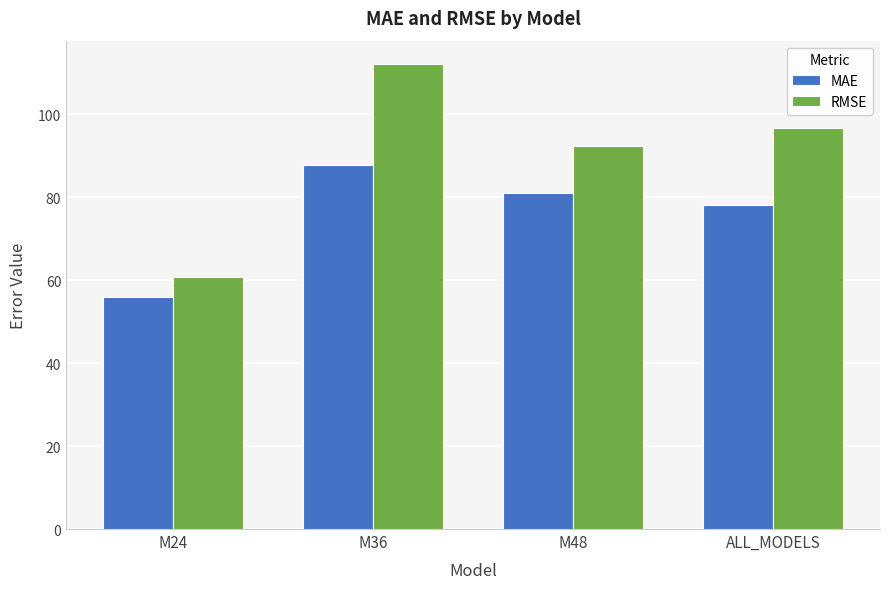

What is the label of the 3rd bar from the right?

M36